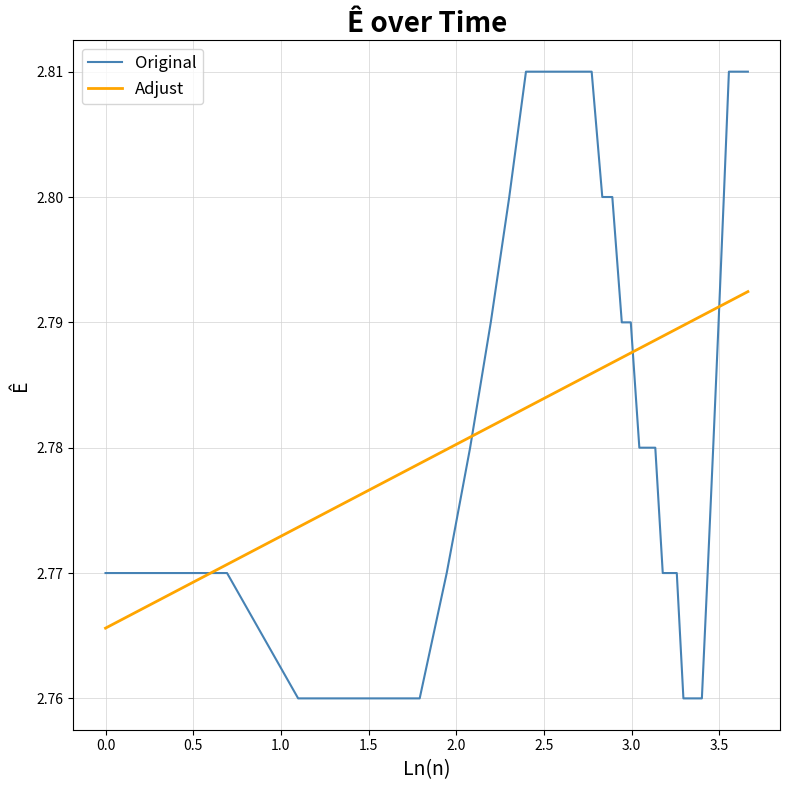

Which series has the largest range (max minus min)?

Original